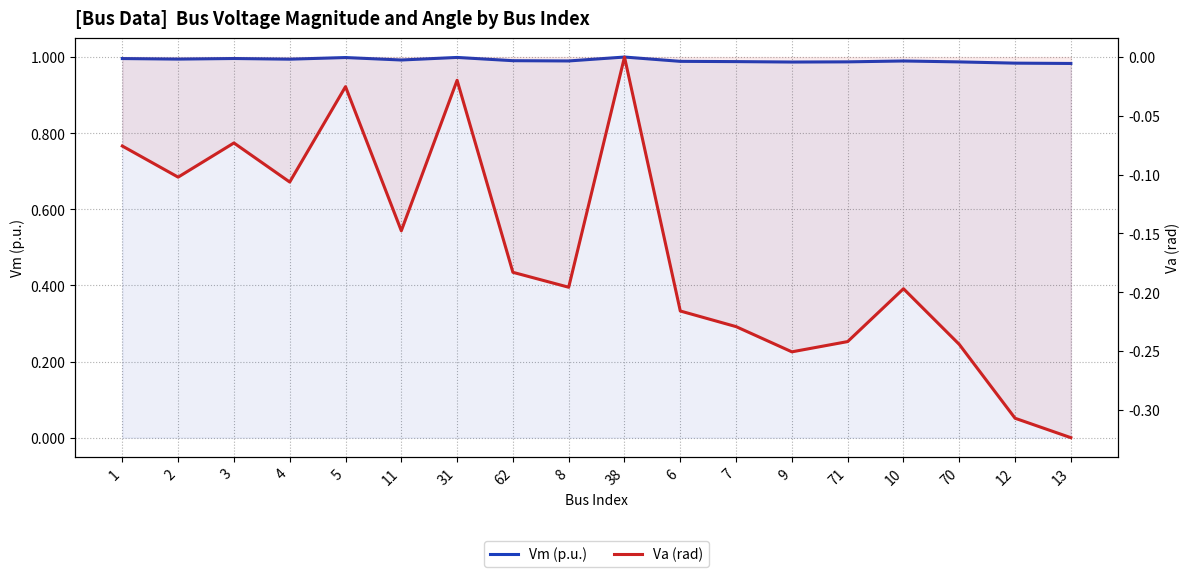

Between 6 and 9, which series saw the biggest shift?

Va (rad)